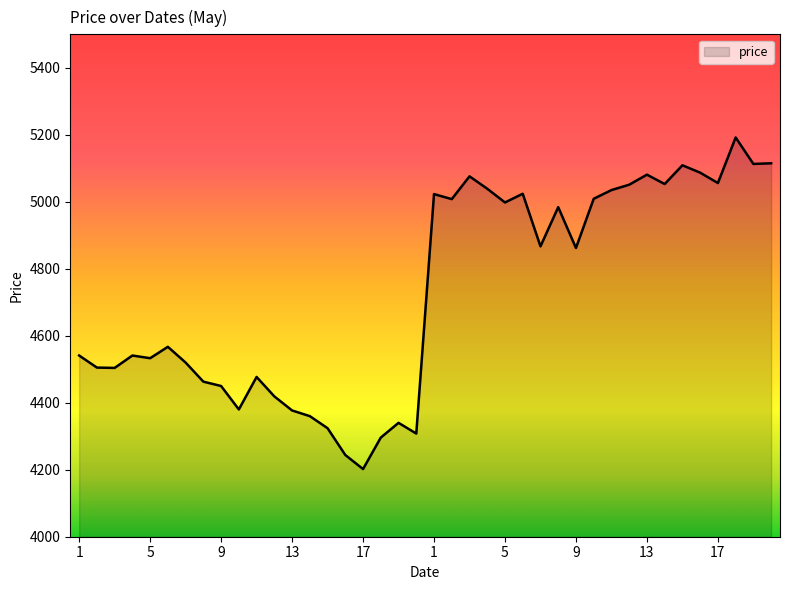

What is the minimum value shown in the chart?

4202